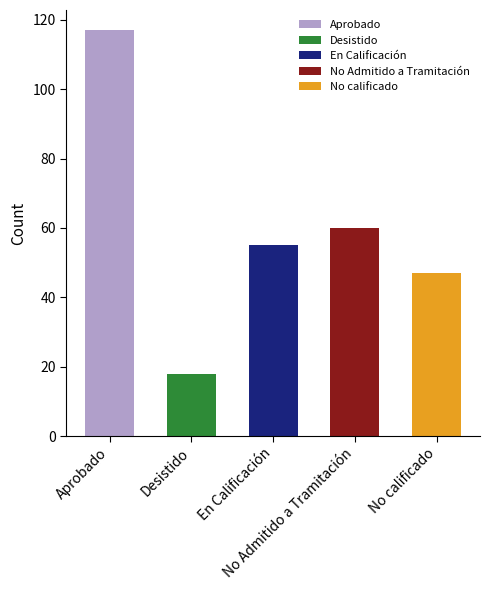

What is the label of the 1st bar from the right?

No calificado